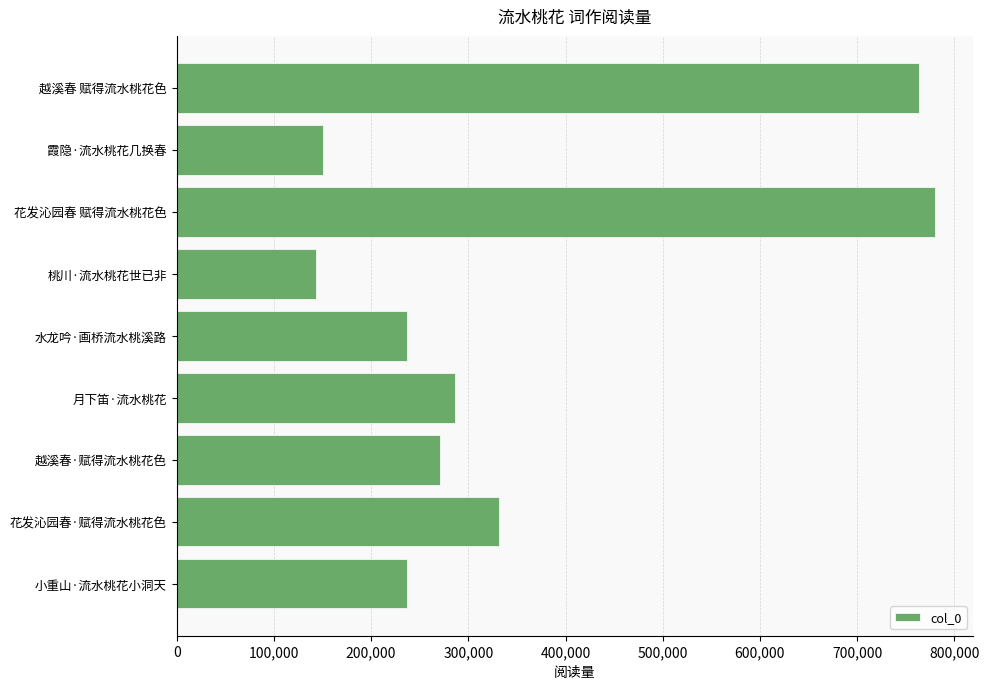

The value at 花发沁园春 赋得流水桃花色 is 780056. True or false?

True